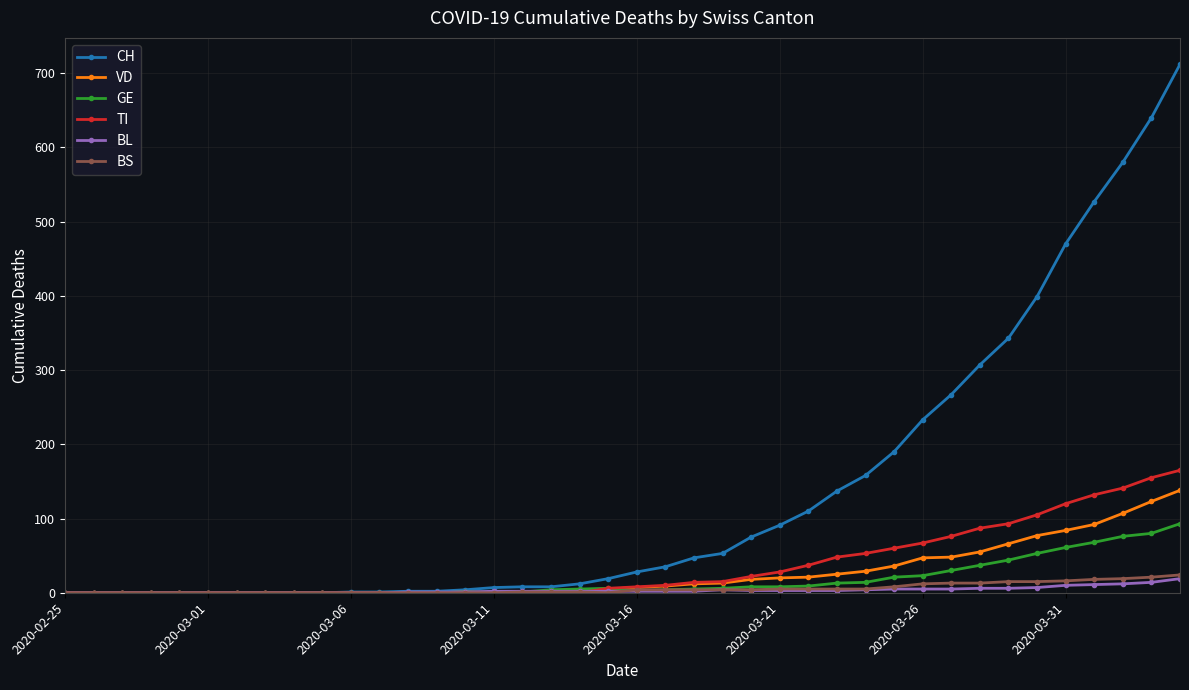

Does the chart display data point markers on the line(s)?

Yes